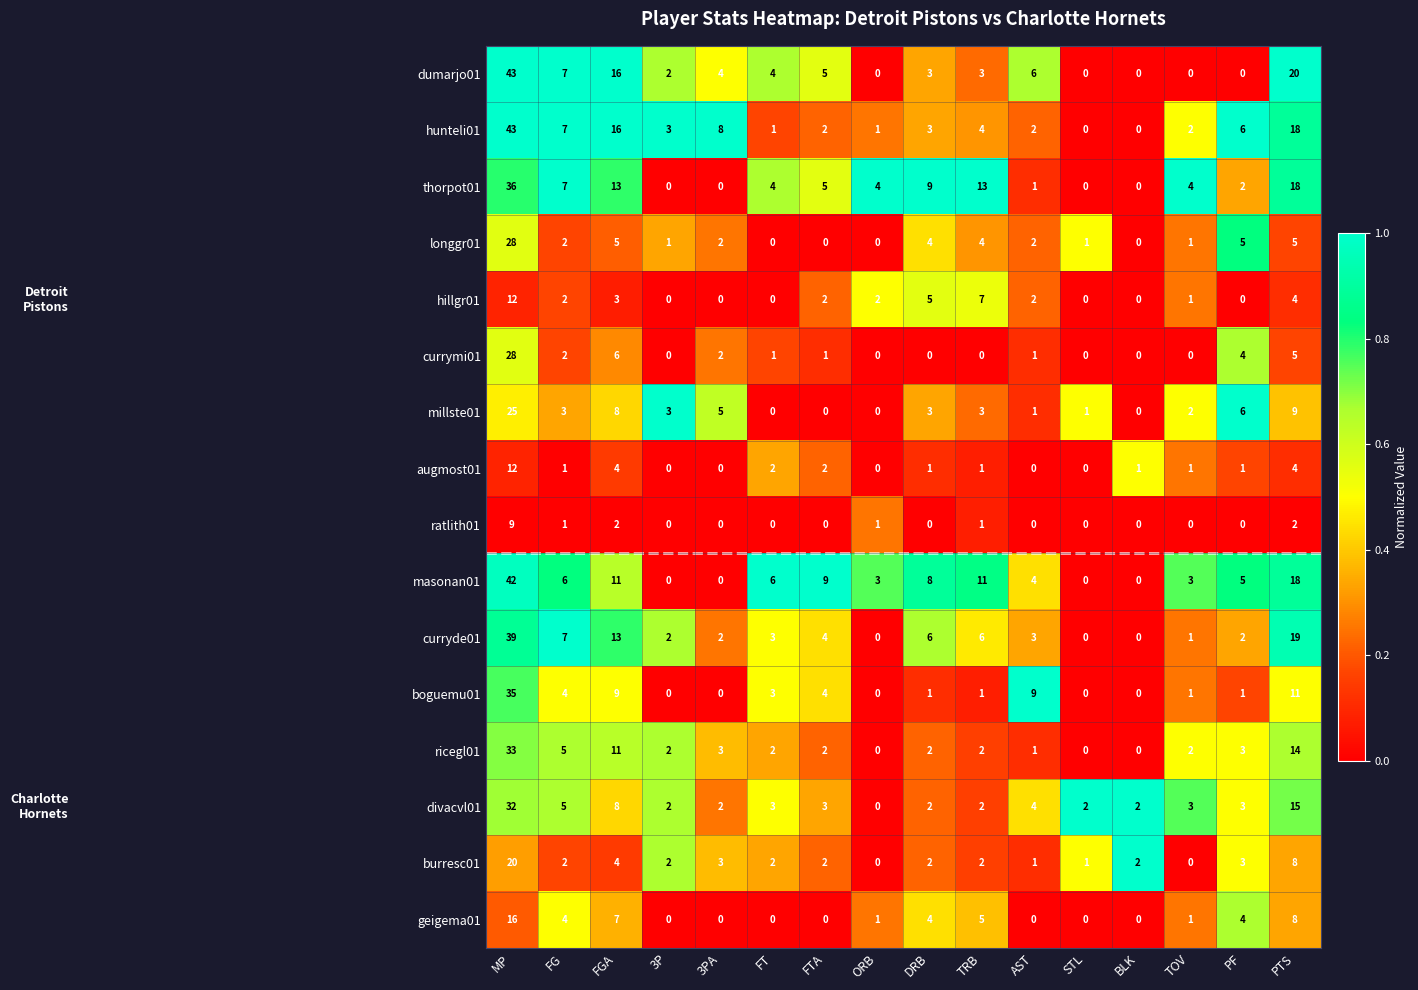

What is the spread (max minus min) of values at FG?

6